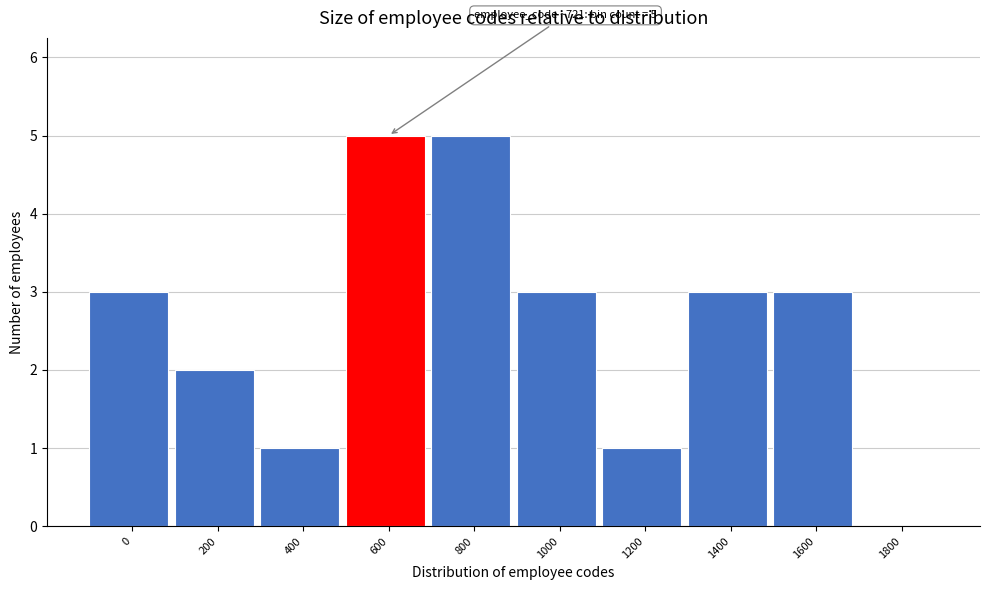

Reading right to left, what are all the values shown in this chart?

1800=0	1600=3	1400=3	1200=1	1000=3	800=5	600=5	400=1	200=2	0=3